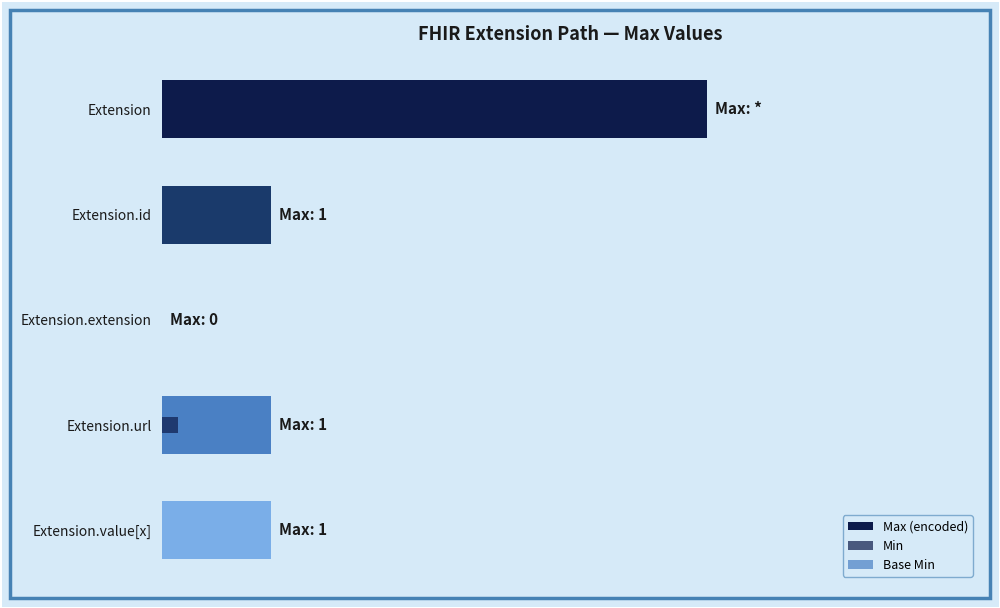

List the series in order of their peak value, lowest first.

Min, Base Min, Max (encoded)